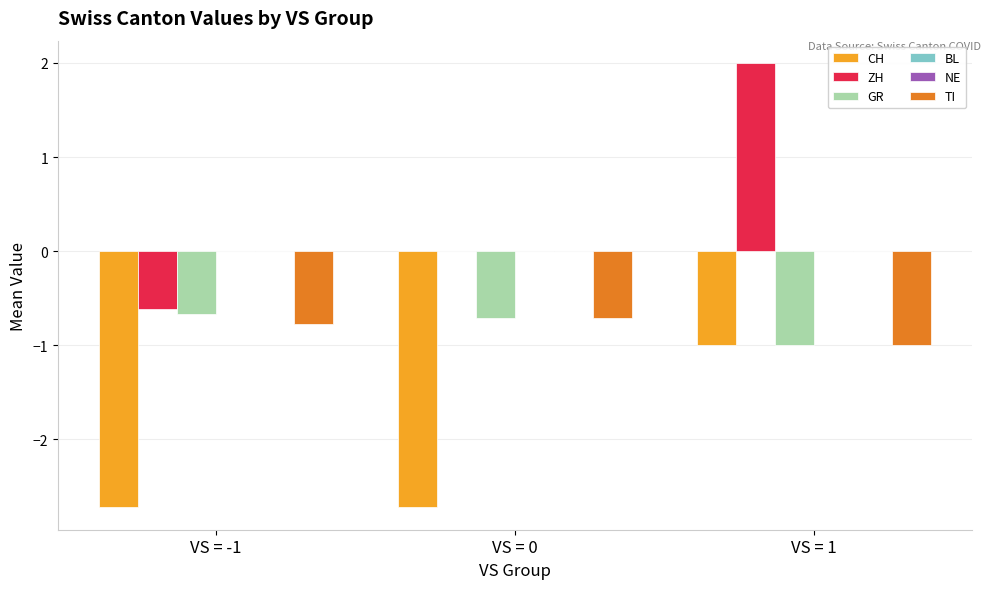

How many groups of bars are there?

3